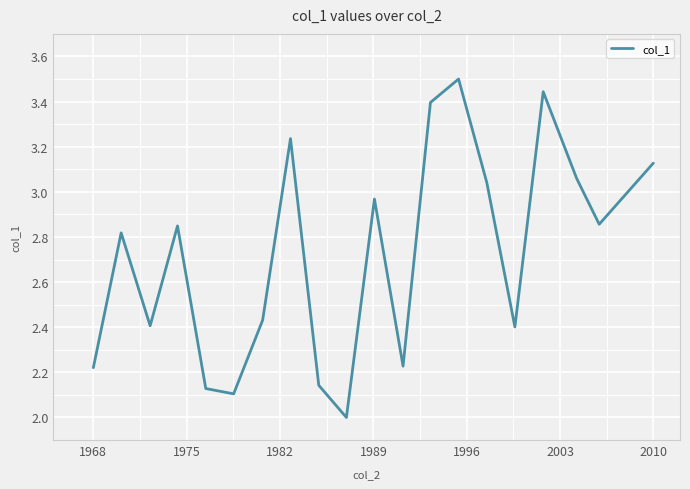

What is the lowest value of the col_1 series?

2.0